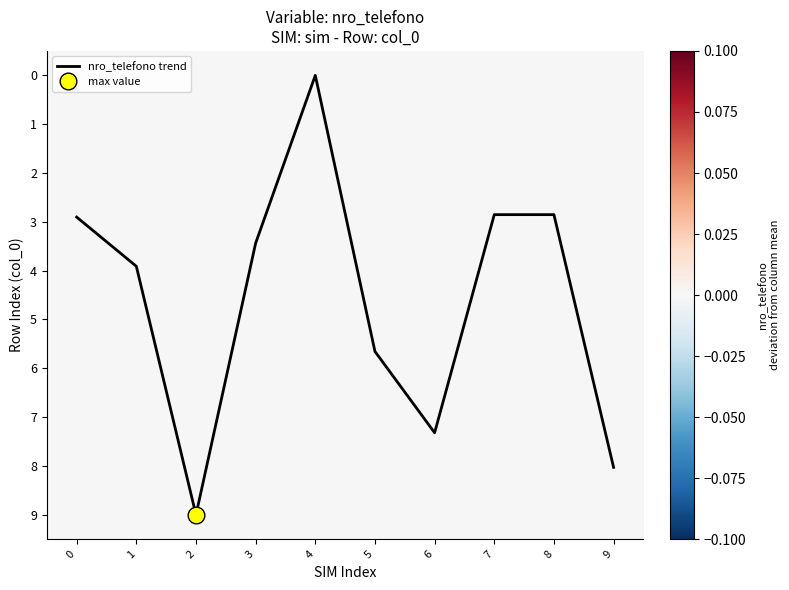

True or false: nro_telefono trend has a value of 3.3 at 5.

False